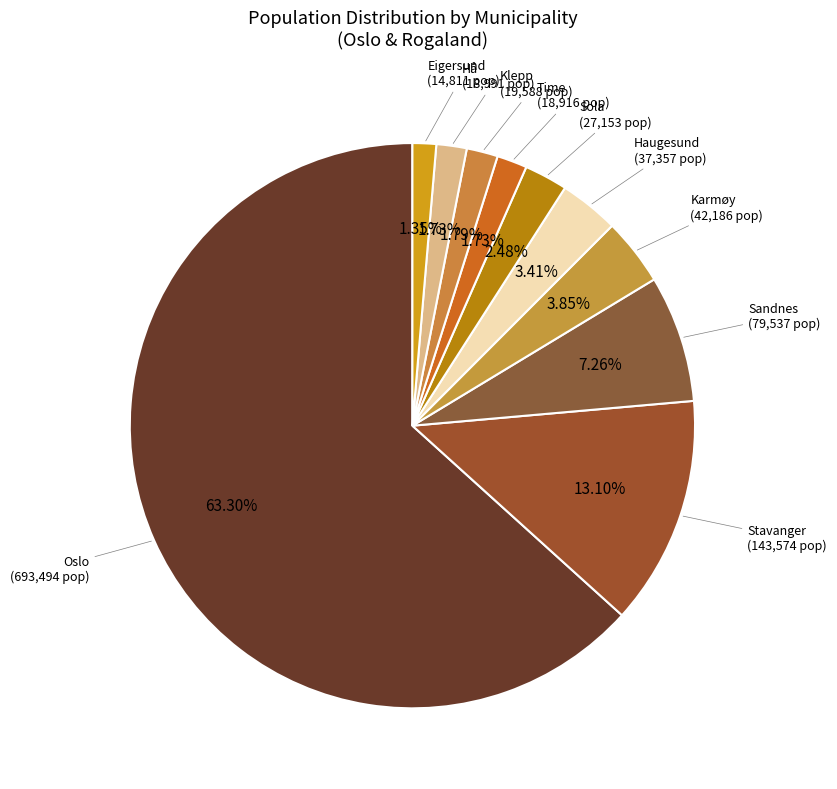

How many slices are in this pie chart?

10